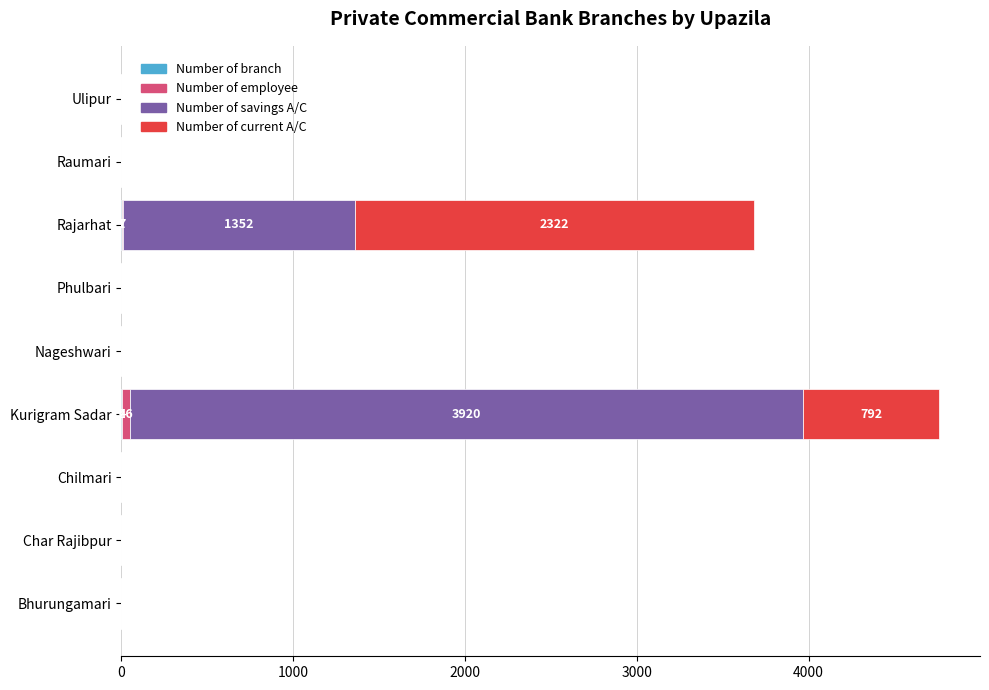

How many data points does each series have?

9